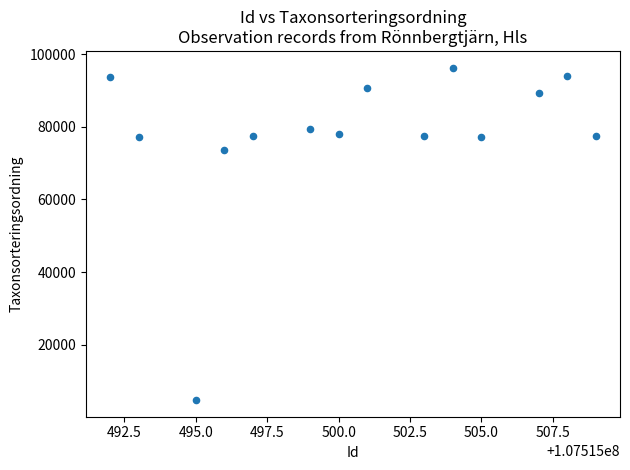

What is the range of Y values (max minus min)?

91617